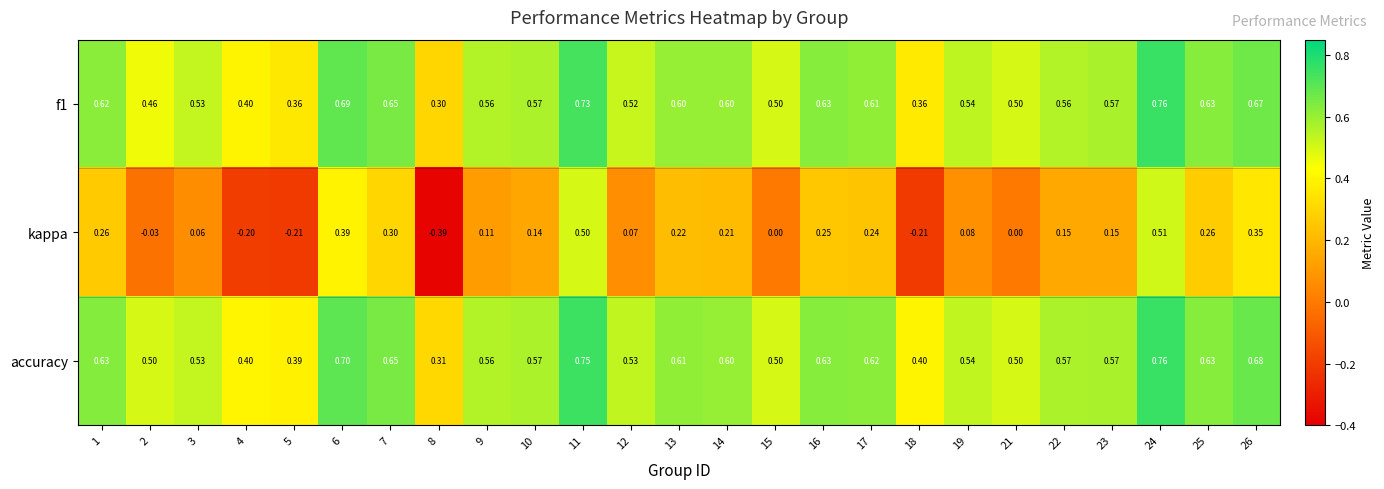

Which series has the largest range (max minus min)?

kappa